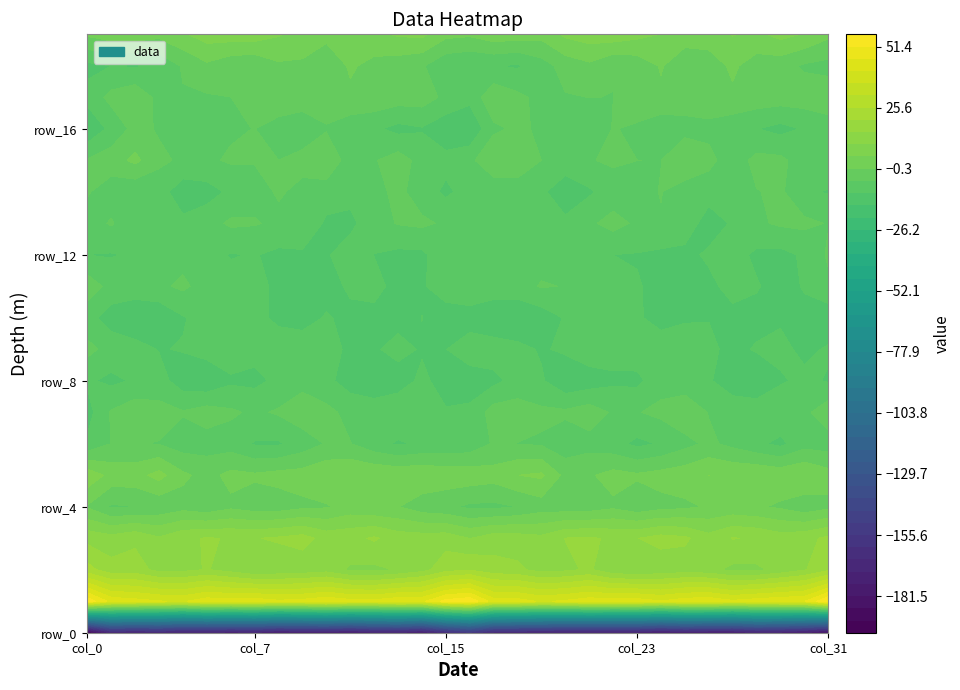

How many data points in row_13 are less than -6?

21